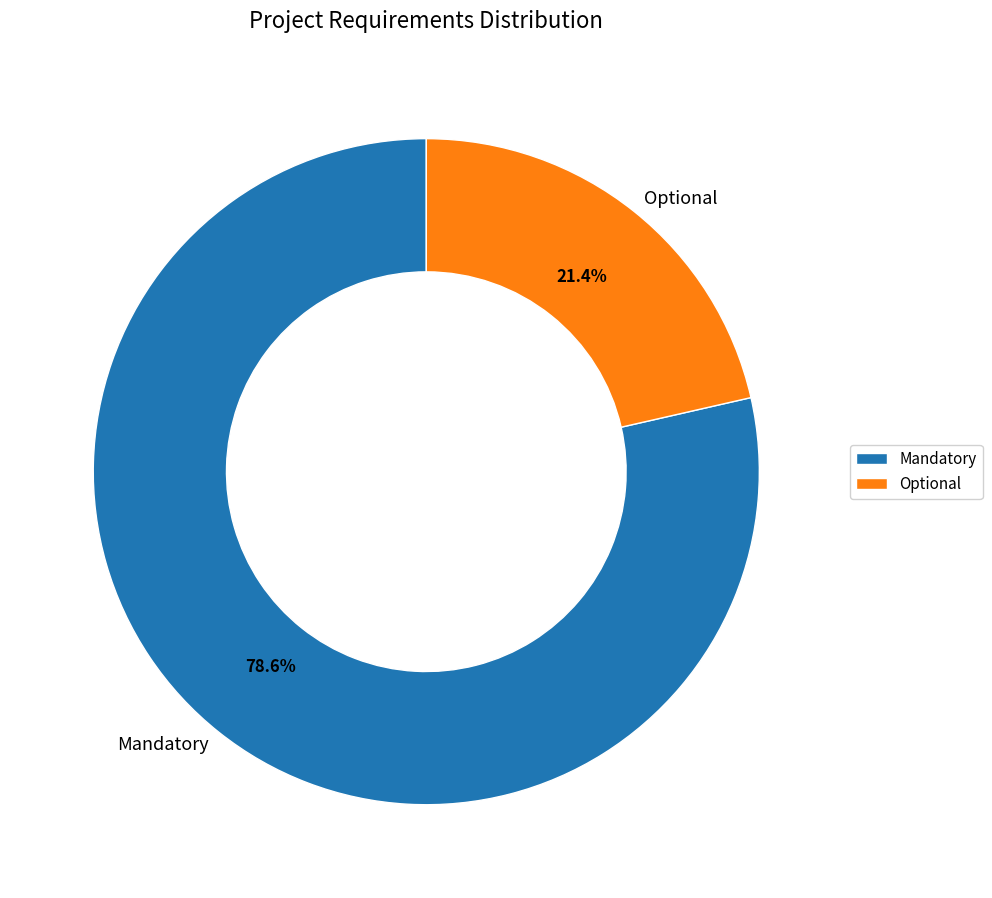

Is Optional the majority of the pie?

No